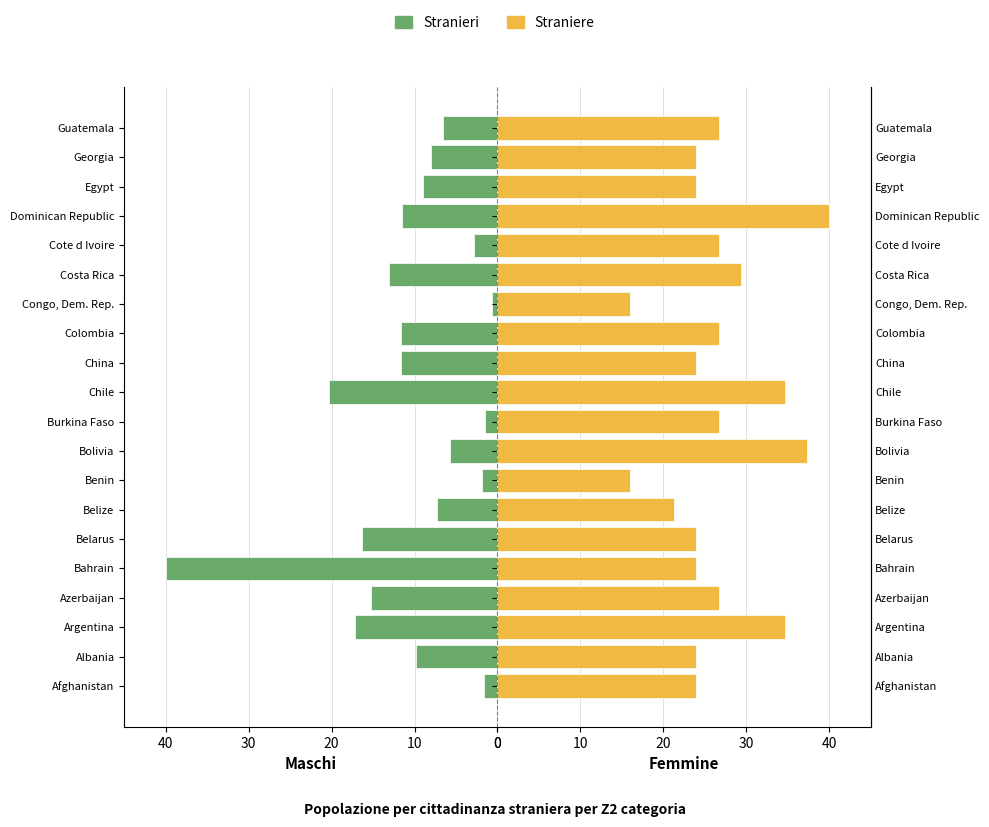

The Stranieri series shows 13.1 at Costa Rica. True or false?

True